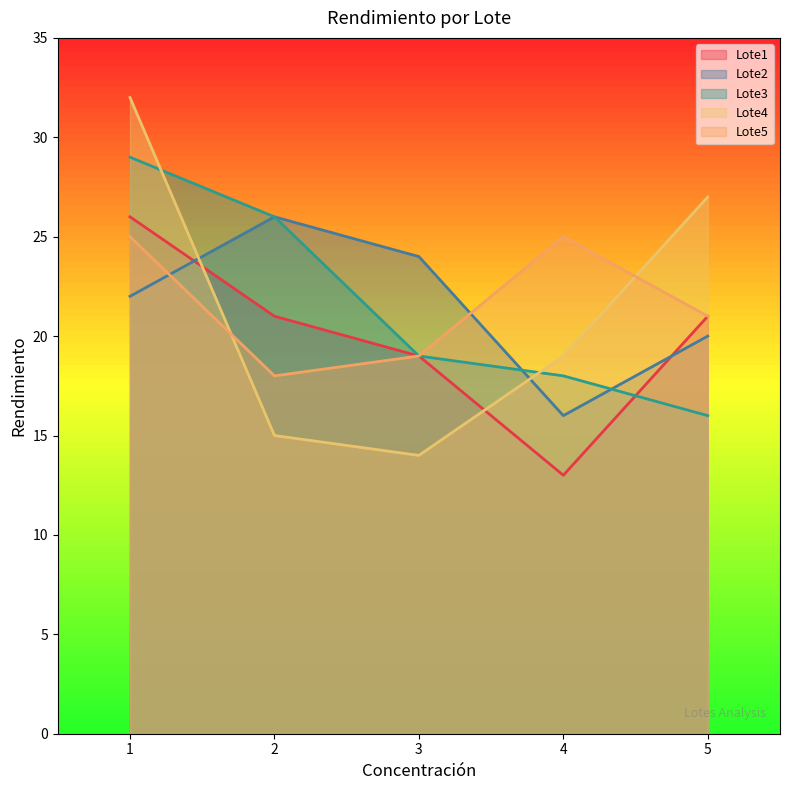

Where is the first local minimum for Lote5?

2